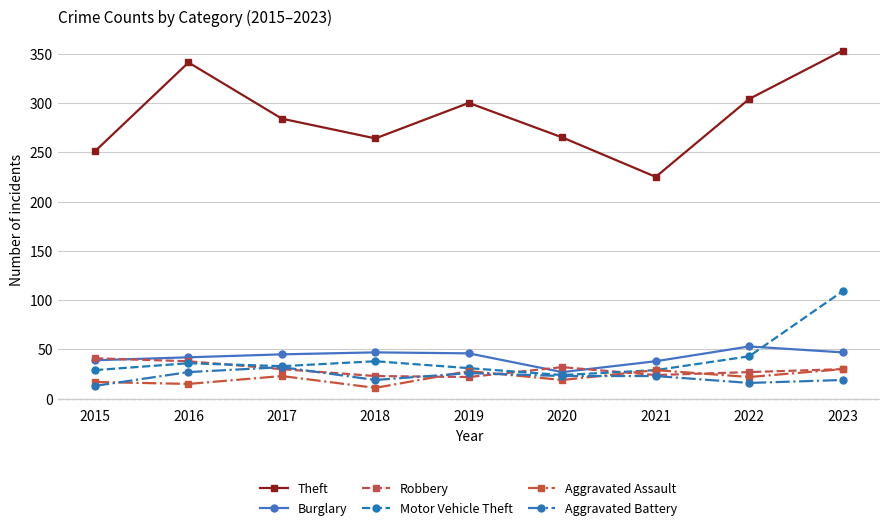

How many interior local valleys does the Theft series have?

2